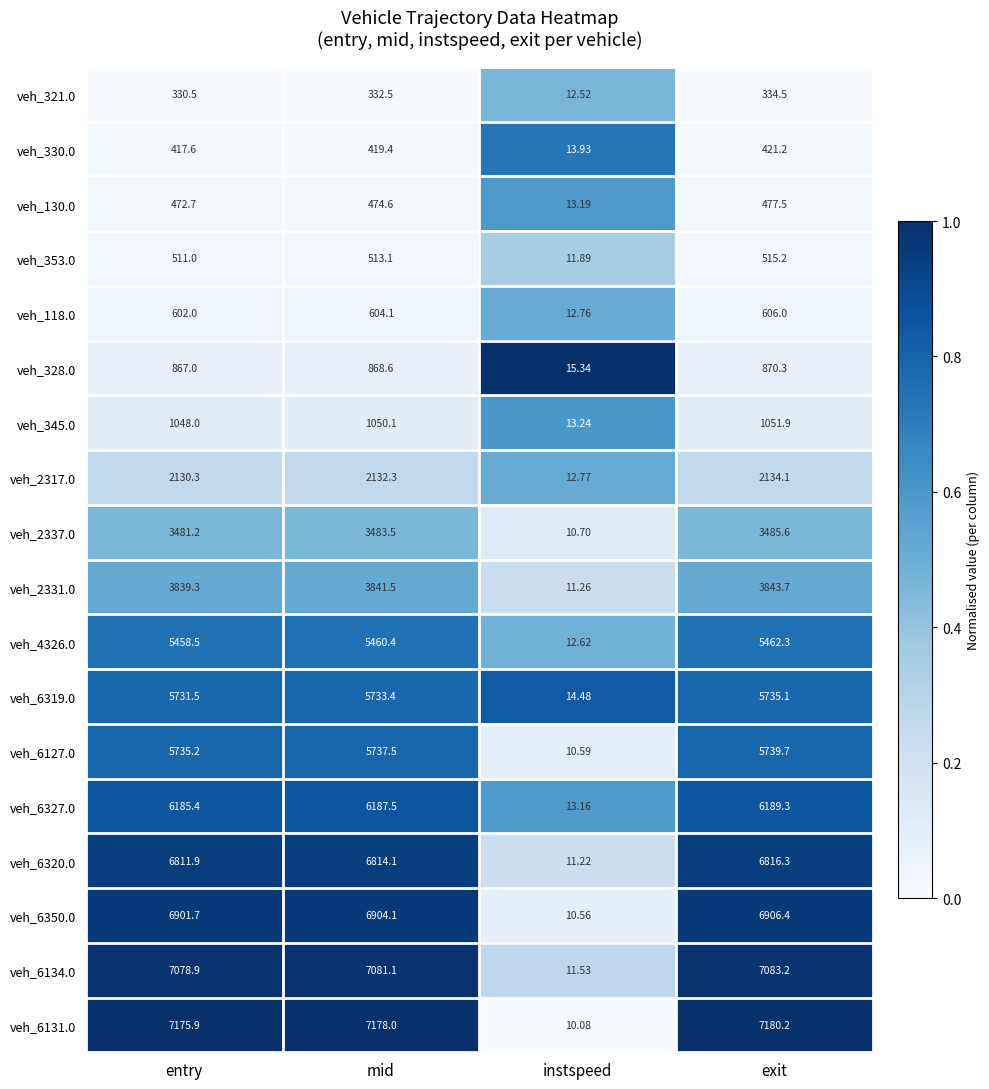

List the labels in order of veh_118.0 value, largest first.

exit, mid, entry, instspeed